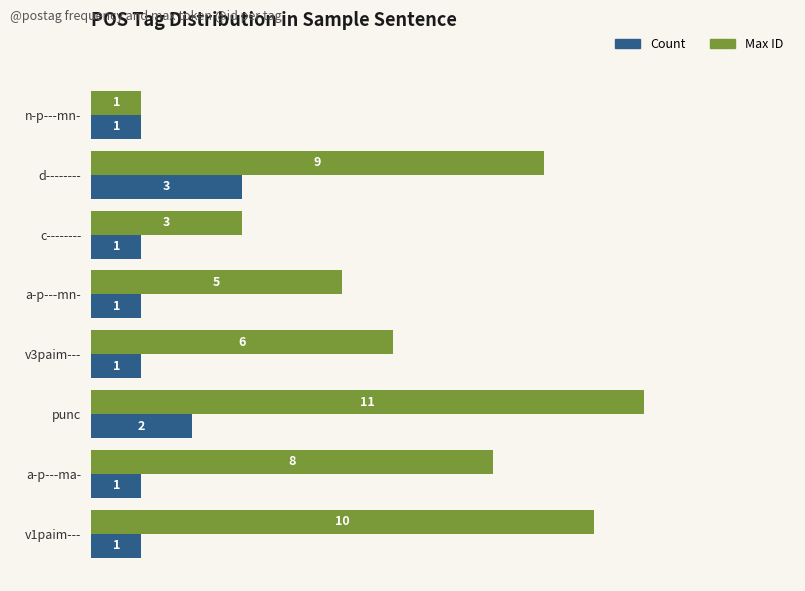

Between d-------- and v1paim---, which series saw the biggest shift?

Count